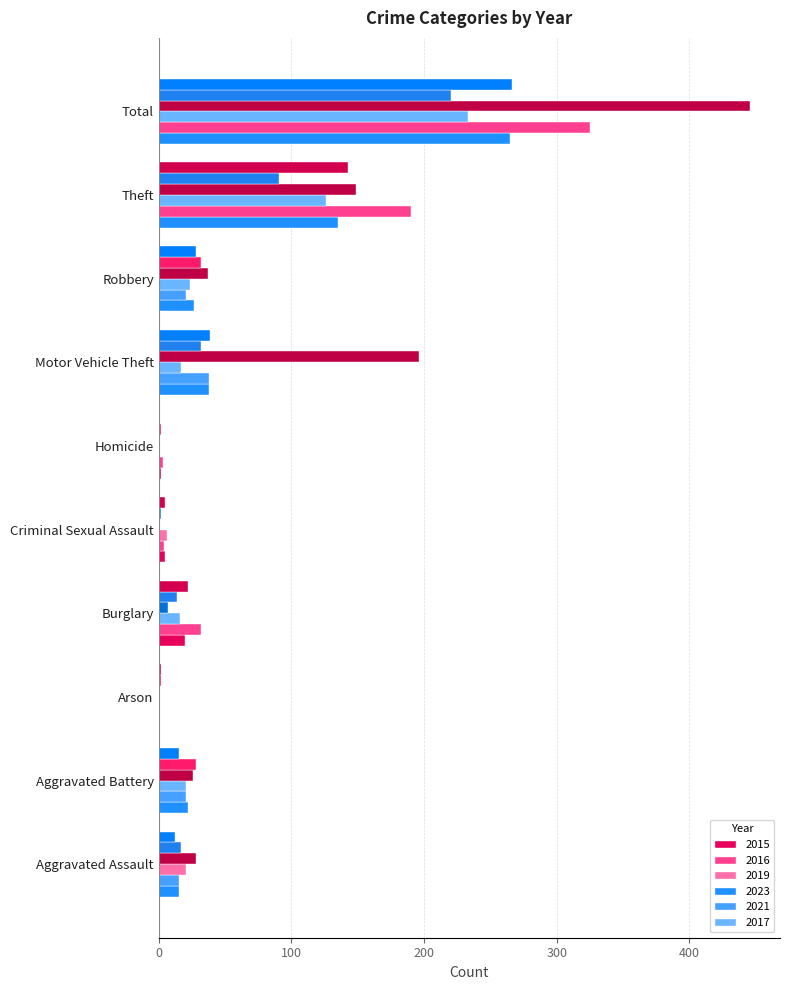

True or false: 2016 has a value of 15 at Aggravated Assault.

True